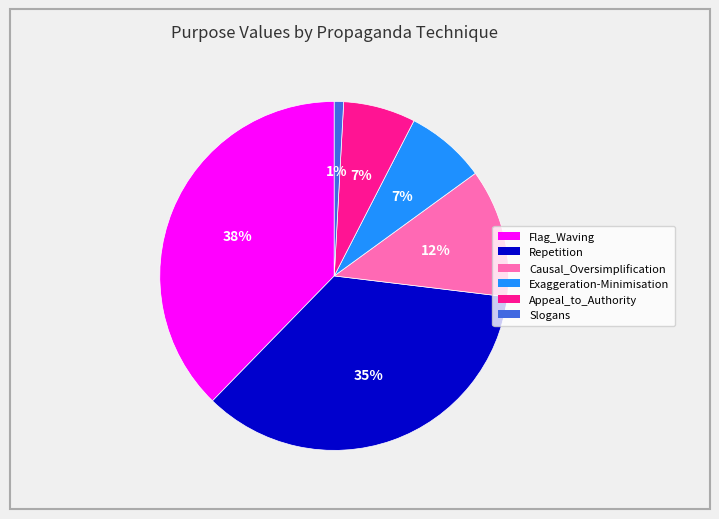

To the nearest percent, what is the difference between the largest and smallest slice percentages?

37%